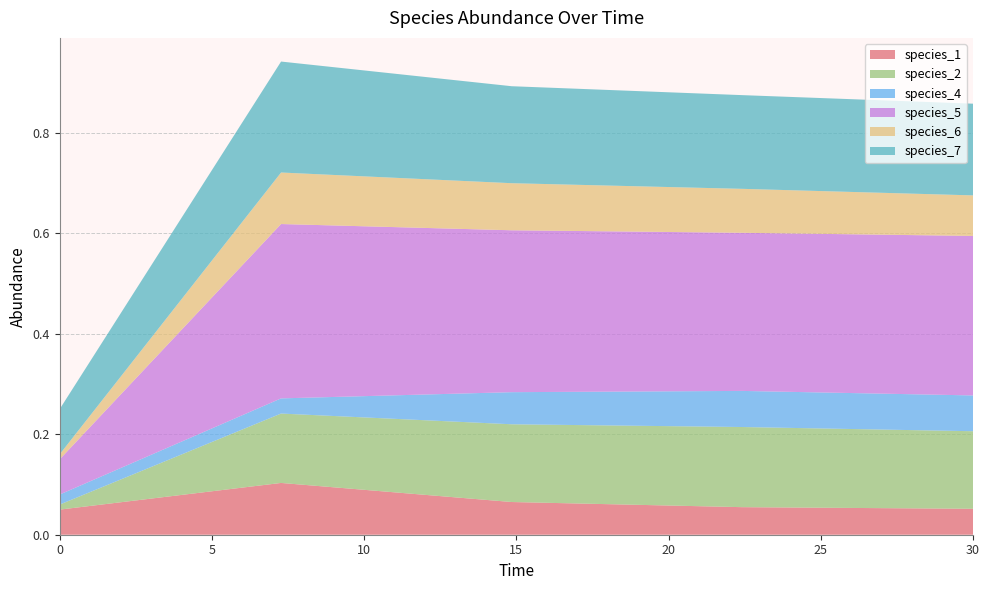

Reading left to right, list all the values displayed in this chart.

species_1: 0.1	0.1	0.1	0.1	0.1
species_2: 0.0	0.1	0.2	0.2	0.2
species_4: 0.0	0.0	0.1	0.1	0.1
species_5: 0.1	0.3	0.3	0.3	0.3
species_6: 0.0	0.1	0.1	0.1	0.1
species_7: 0.1	0.2	0.2	0.2	0.2